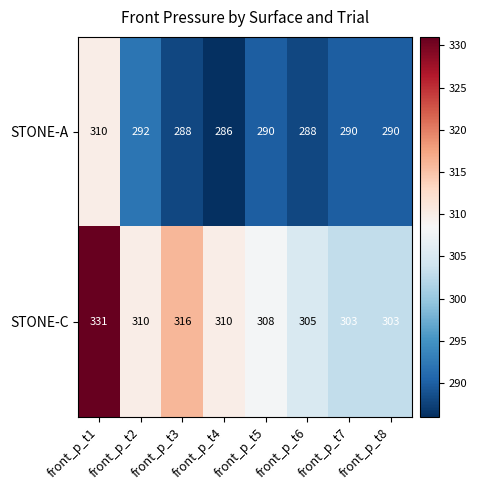

What is the maximum value shown in the chart?

331